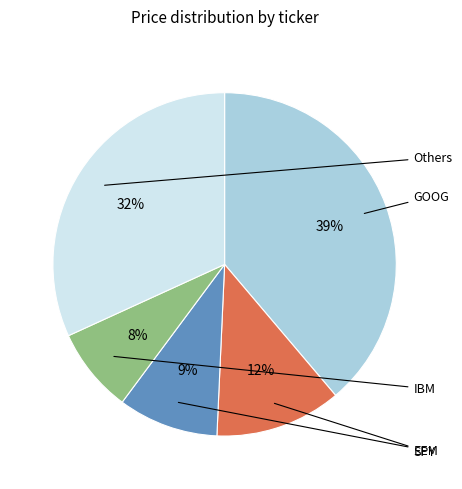

Does any single category account for the majority?

No